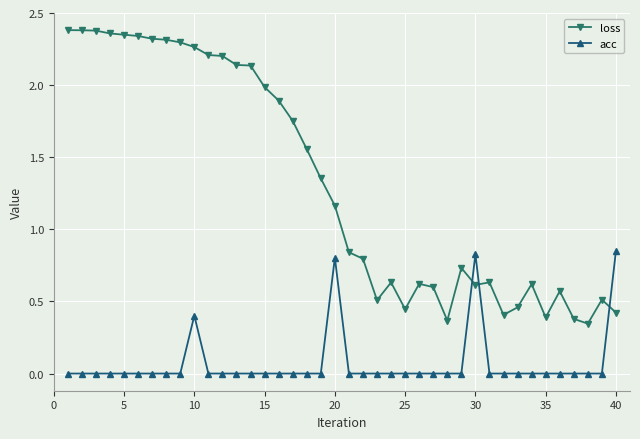

True or false: loss has more than 2 points higher than both neighbors.

True